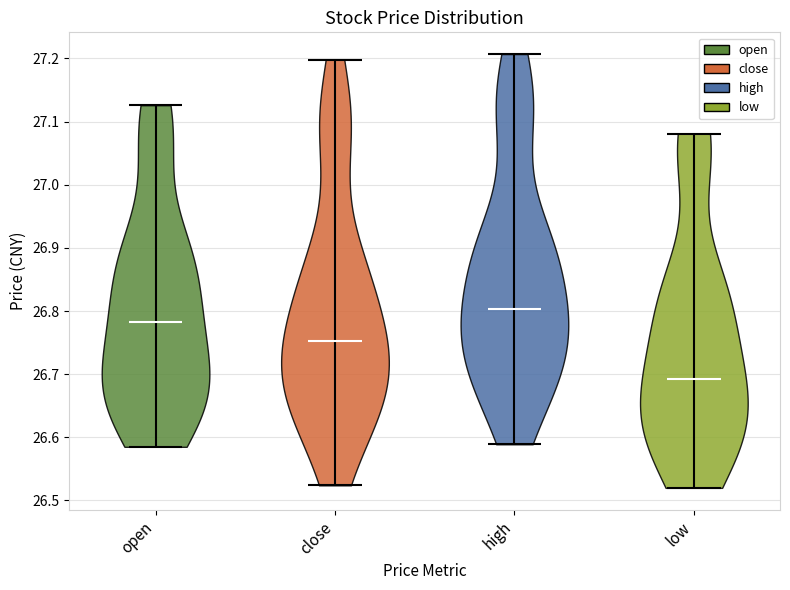

Reading left to right, read every violin against the y-axis: where its median line is, and the lowest and highest points it reaches. The values are not printed on the chart, so give them approximately, as read against the axis.

open: median line 26.78, lowest point 26.59, highest point 27.13
close: median line 26.75, lowest point 26.52, highest point 27.20
high: median line 26.80, lowest point 26.59, highest point 27.21
low: median line 26.69, lowest point 26.52, highest point 27.08